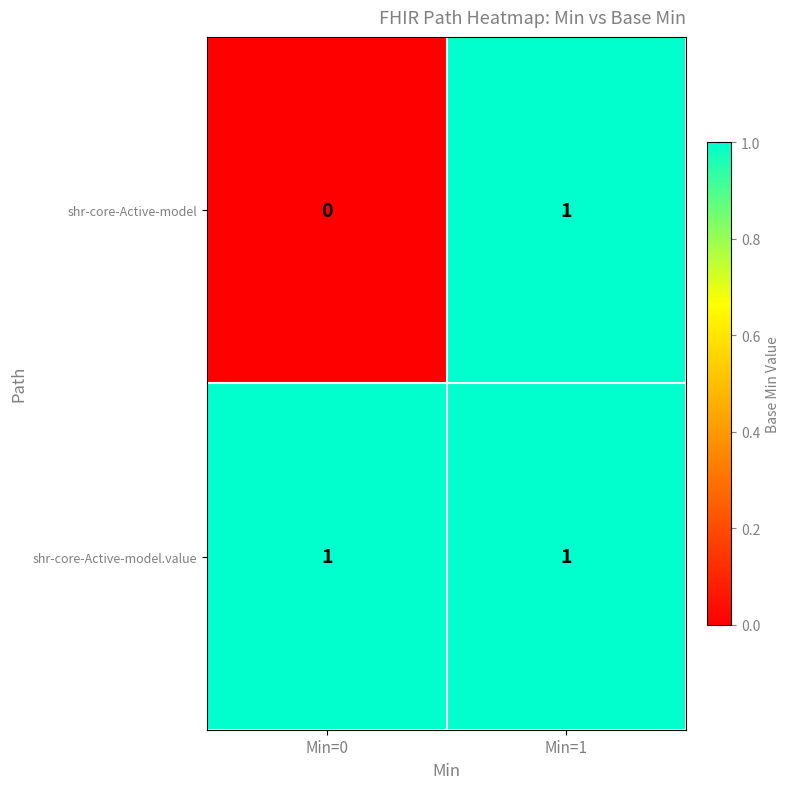

At which category is the sum across all series the highest?

Min=1